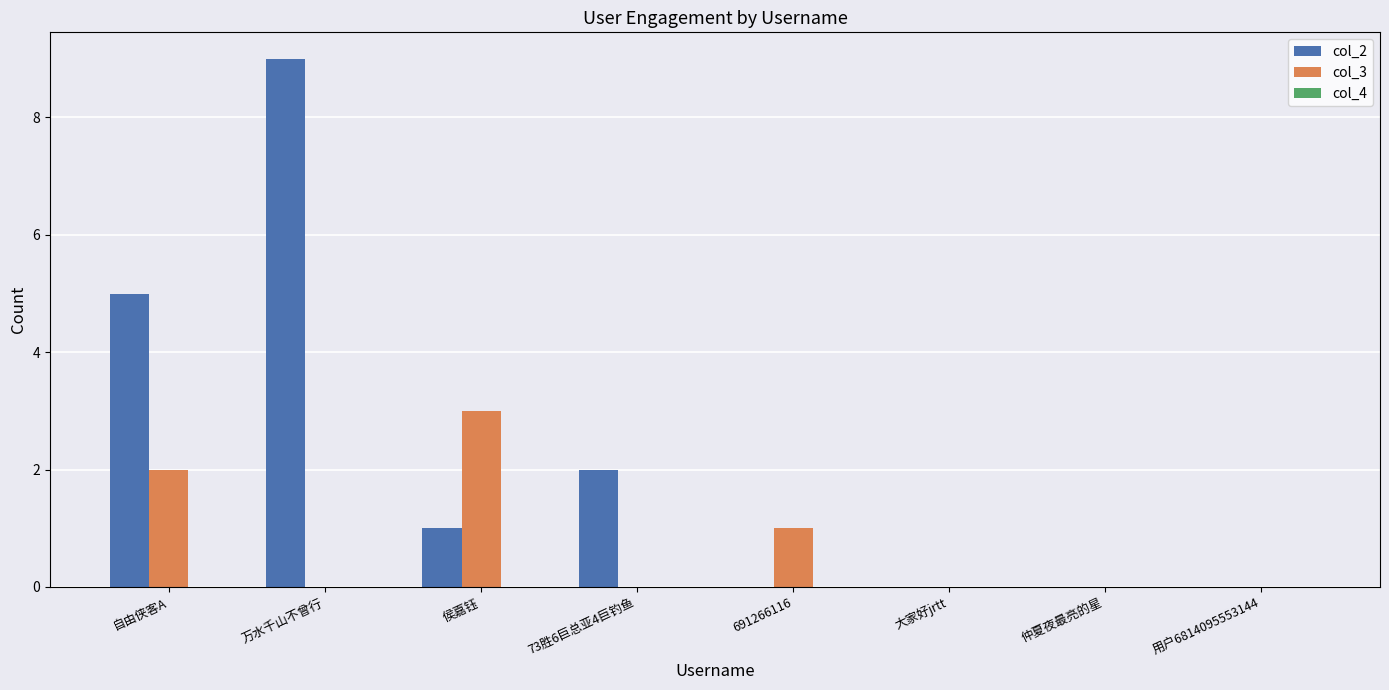

Are the bars grouped side by side (vs. stacked)?

Yes